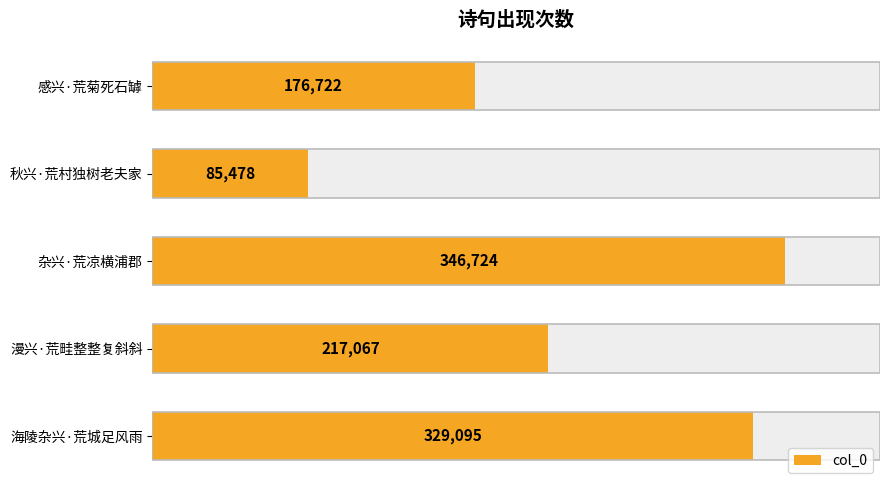

Reading left to right, extract all data points from this chart.

176722	85478	346724	217067	329095